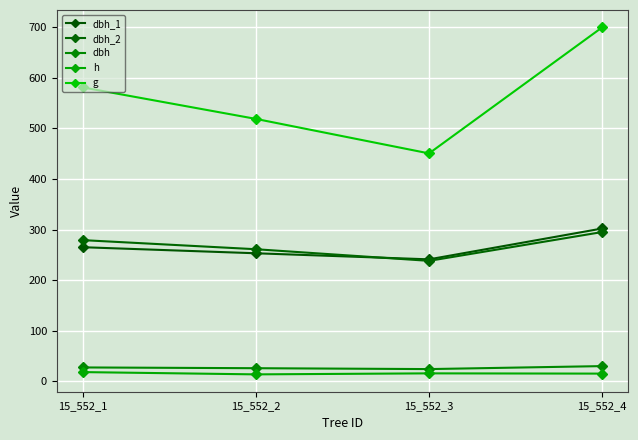

At which category does dbh_1 reach its first local valley?

15_552_3